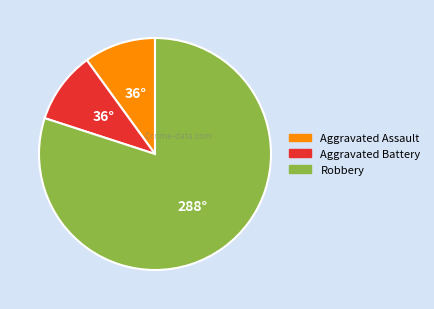

Between Robbery and Aggravated Battery, which is larger?

Robbery